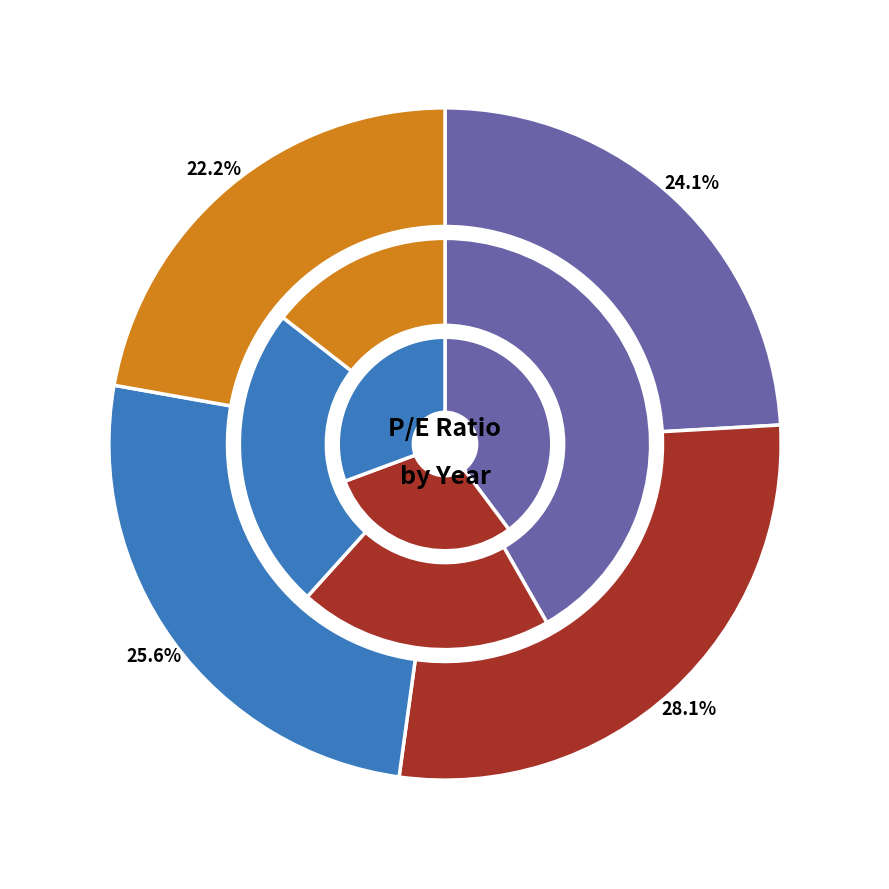

What is the smallest slice in the pie chart?

2012